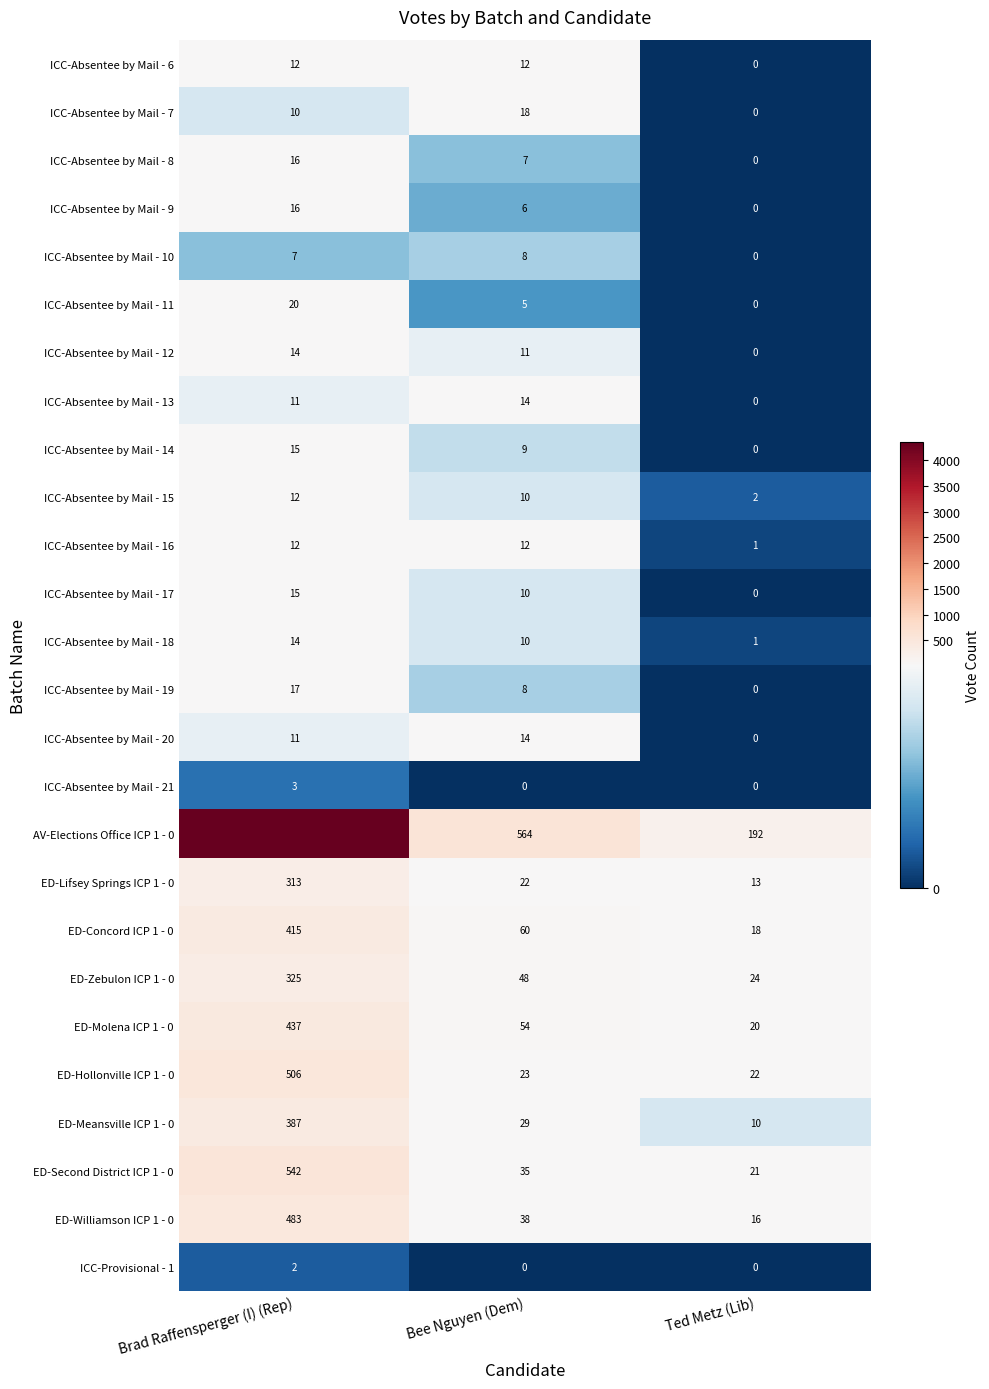

True or false: ED-Lifsey Springs ICP 1 - 0 has a value of 17 at Ted Metz (Lib).

False